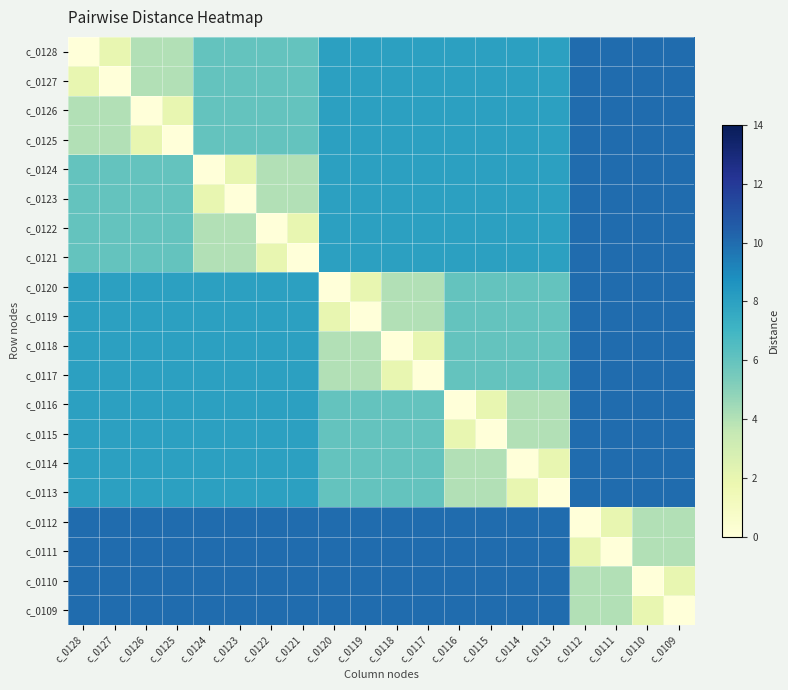

Which label corresponds to the largest value in the chart?

c_0112